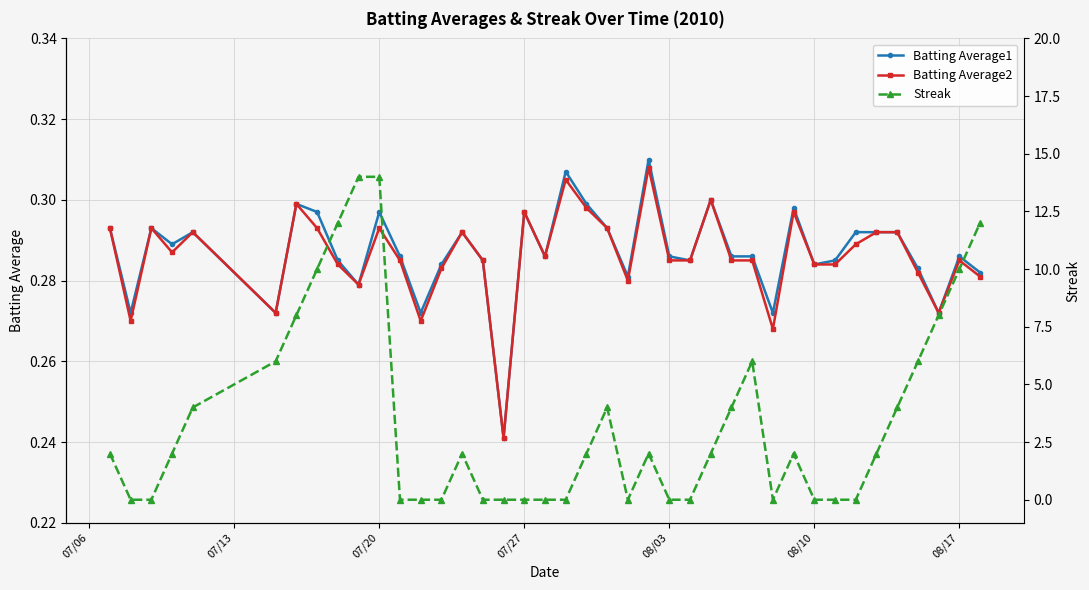

Which series ends up on top after the final intersection of Streak and Batting Average1?

Streak